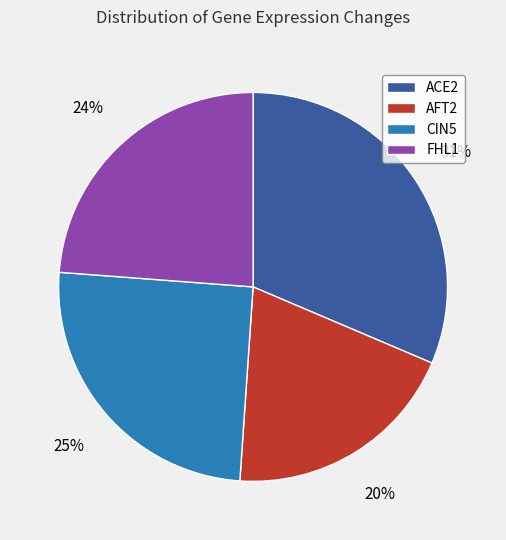

The CIN5 slice represents 25% of the pie. True or false?

True